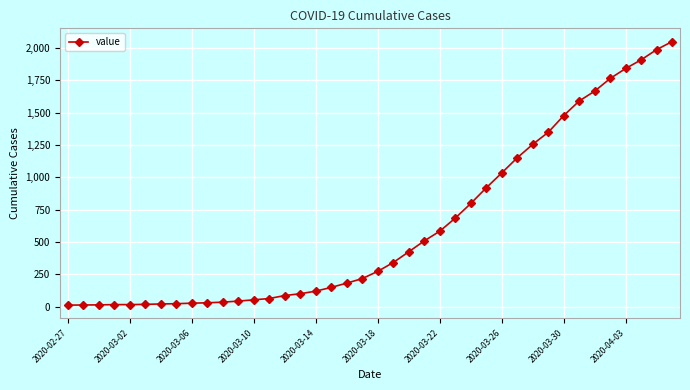

What is the average value?

622